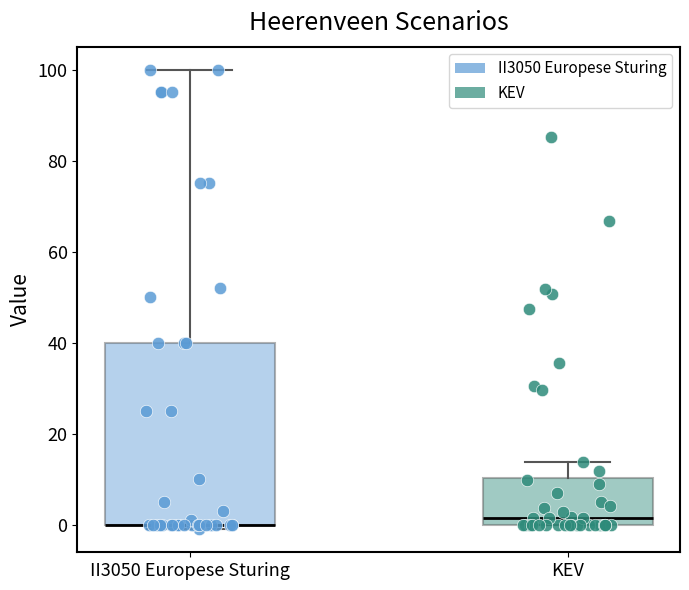

Reading left to right, read every box against the y-axis: the position of its median line, the range the box covers, and the ends of its whiskers. The values are not printed on the chart, so give them approximately, as read against the axis.

II3050 Europese Sturing: median 0 (drawn on the box's lower edge), box 0 to 40, whiskers 0 (just below the box's lower edge) to 100
KEV: median 2, box 0 to 10, whiskers 0 to 14